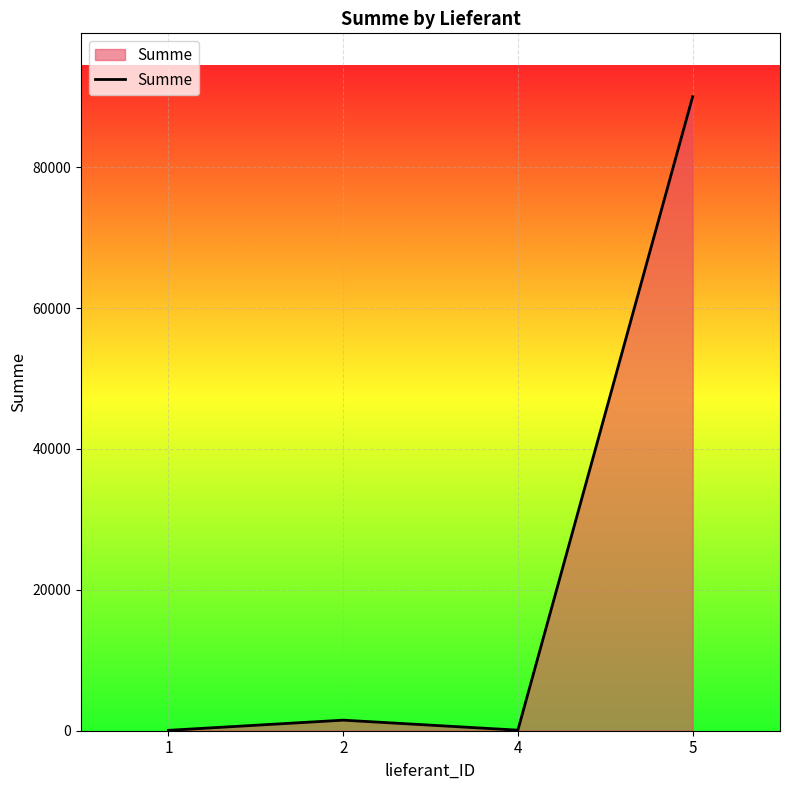

True or false: the data has more than 2 interior local peaks.

False